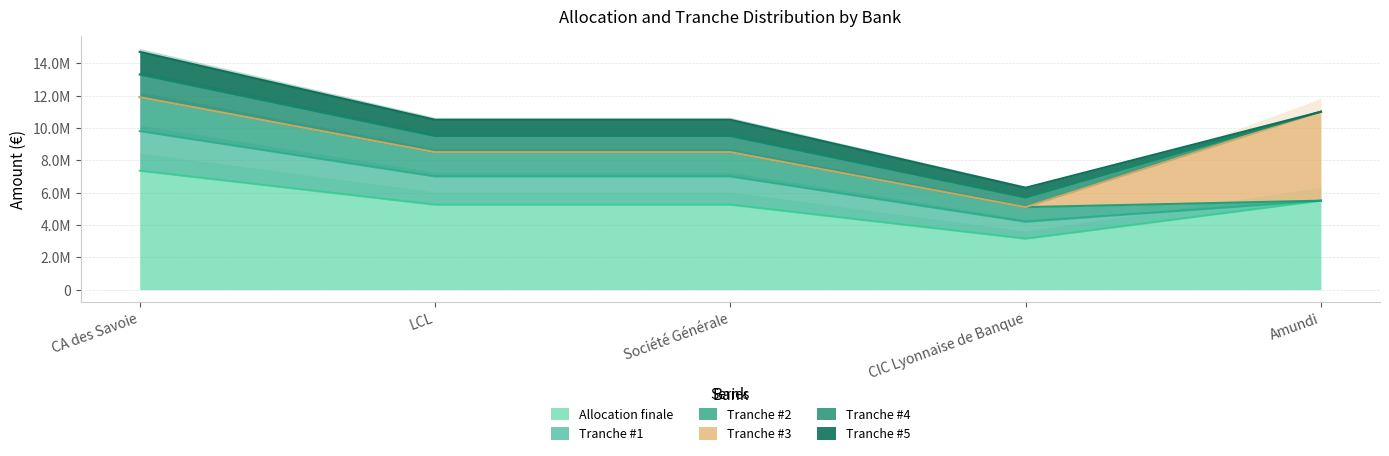

The Tranche #4 series shows 600000 at CIC Lyonnaise de Banque. True or false?

True